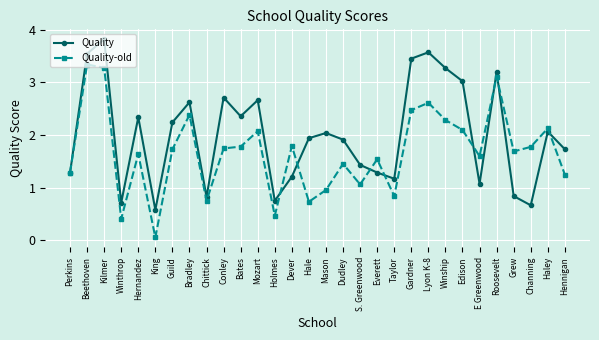

What is the total value across all series at Guild?

4.0